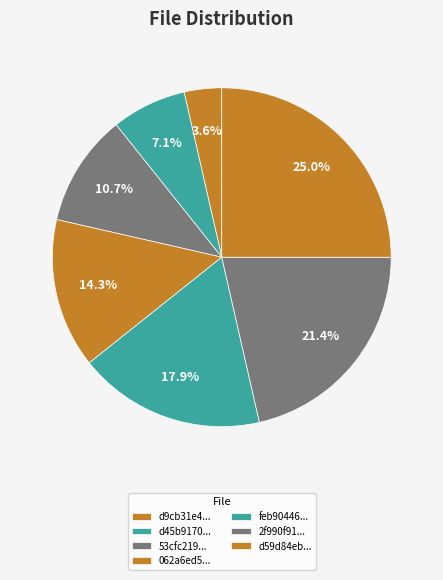

How many segments does this pie chart have?

7